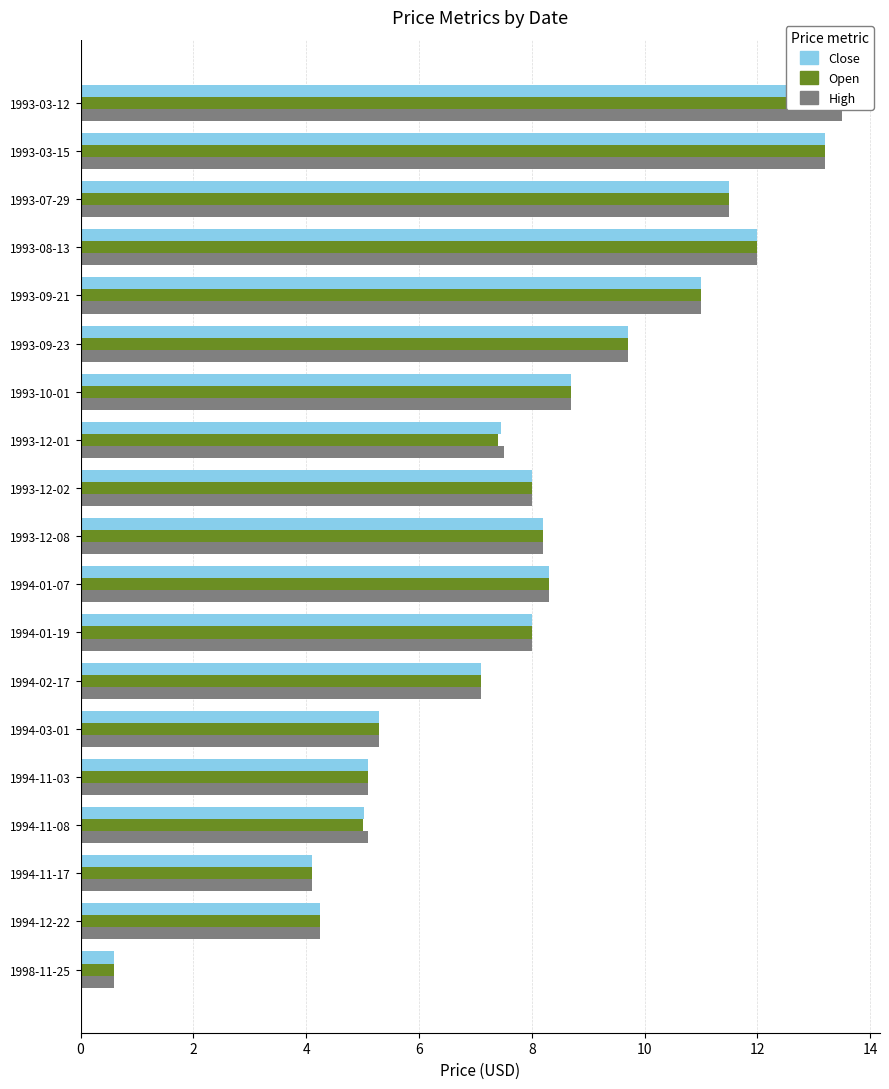

True or false: High has a value of 5.1 at 1994-11-08.

True